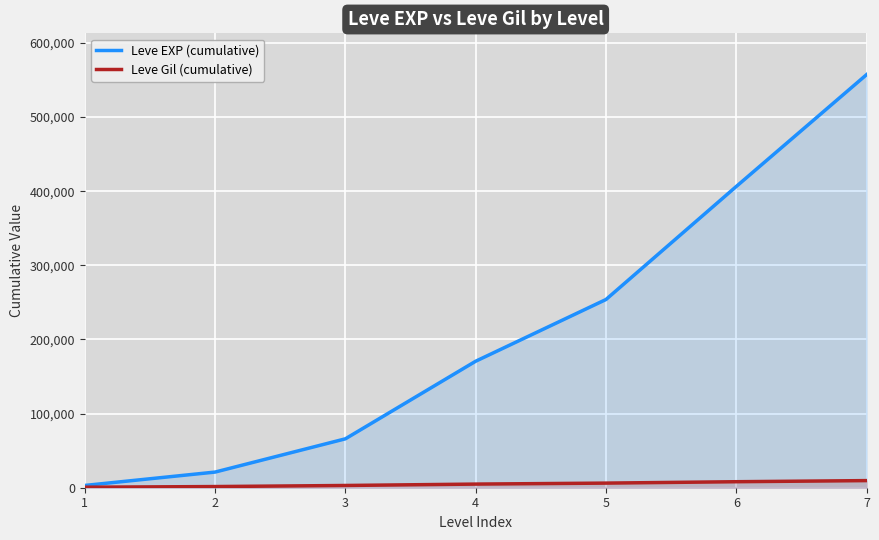

True or false: Leve Gil (cumulative) and Leve EXP (cumulative) intersect in this chart.

False